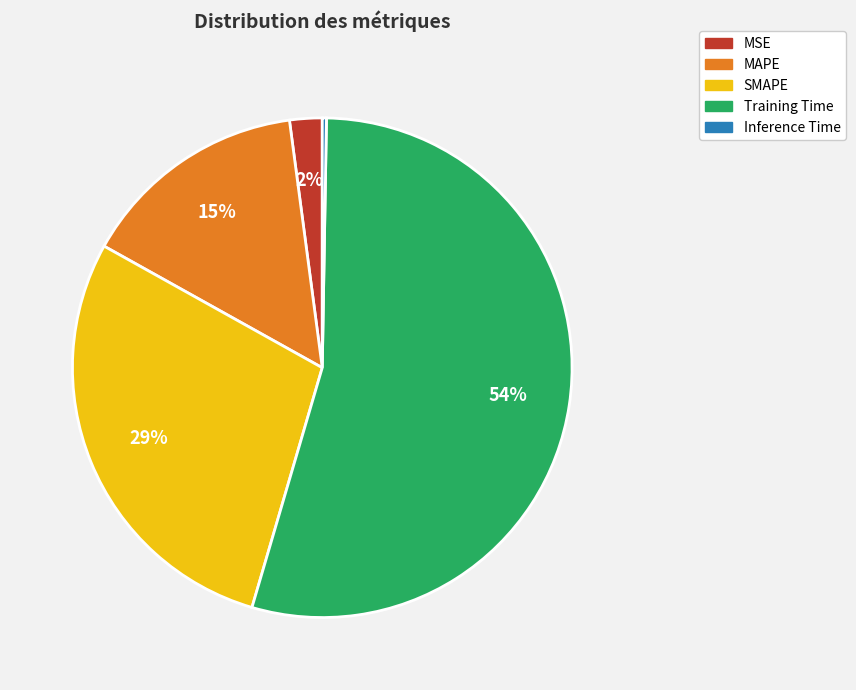

What is the majority slice?

Training Time